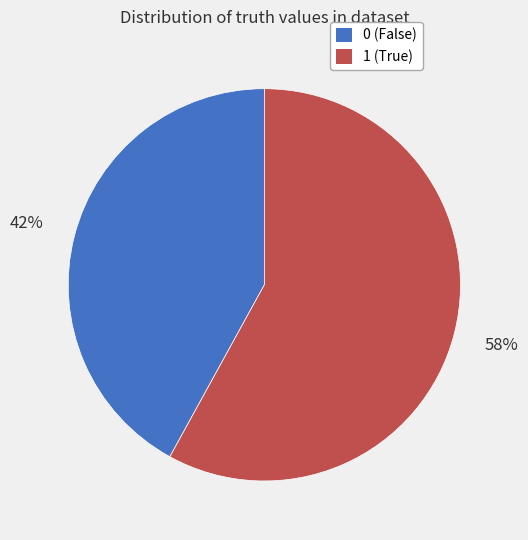

Combined, do 1 and 0 account for over 50%?

Yes